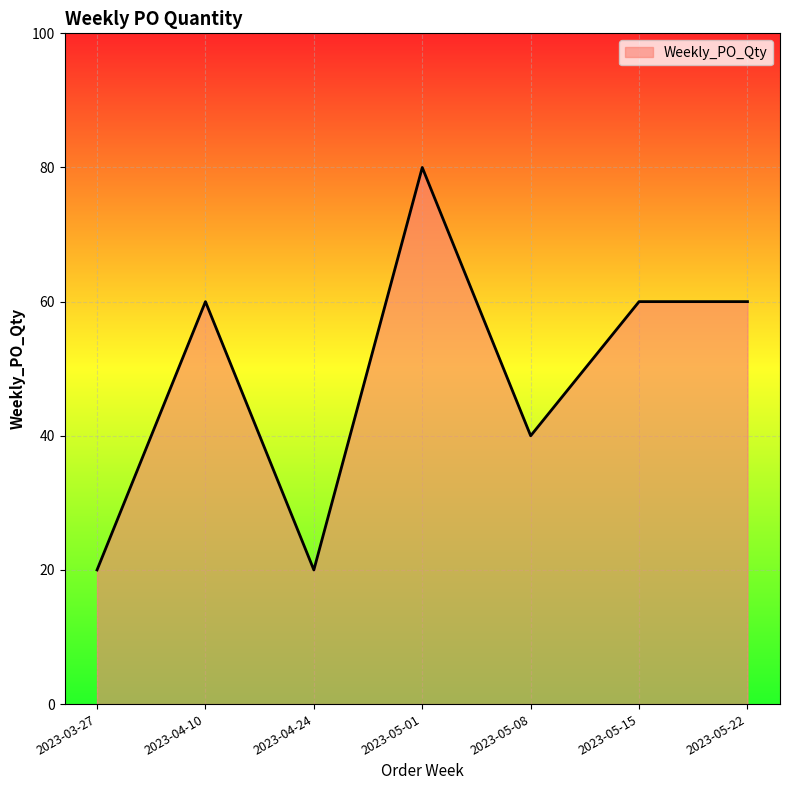

Between 2023-05-01 and 2023-05-15, which is larger?

2023-05-01